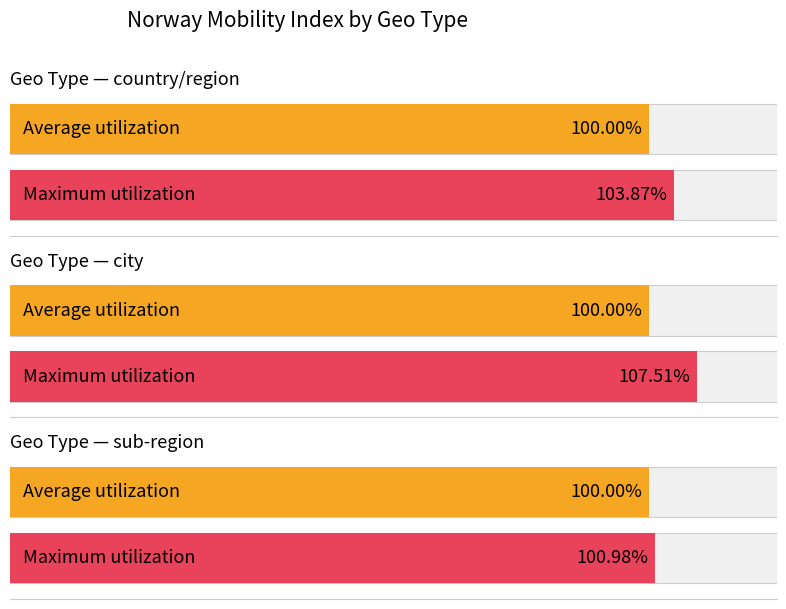

Count the number of data series in this chart.

2